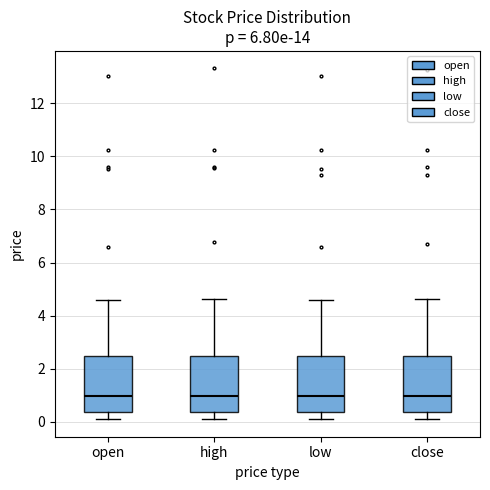

Reading left to right, read every box against the y-axis: the position of its median line, the range the box covers, and the ends of its whiskers. The values are not printed on the chart, so give them approximately, as read against the axis.

open: median 1.0, box 0.4 to 2.4, whiskers 0.0 to 4.6
high: median 1.0, box 0.4 to 2.4, whiskers 0.0 to 4.6
low: median 1.0, box 0.4 to 2.4, whiskers 0.0 to 4.6
close: median 1.0, box 0.4 to 2.4, whiskers 0.0 to 4.6